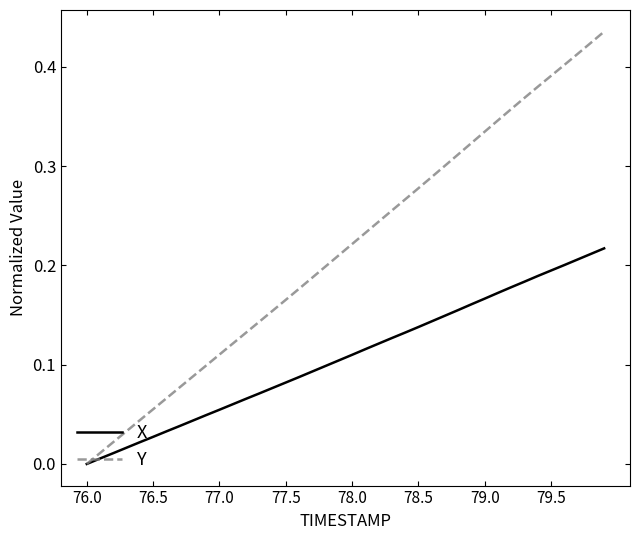

Rank the series by their maximum value, from lowest to highest.

X, Y